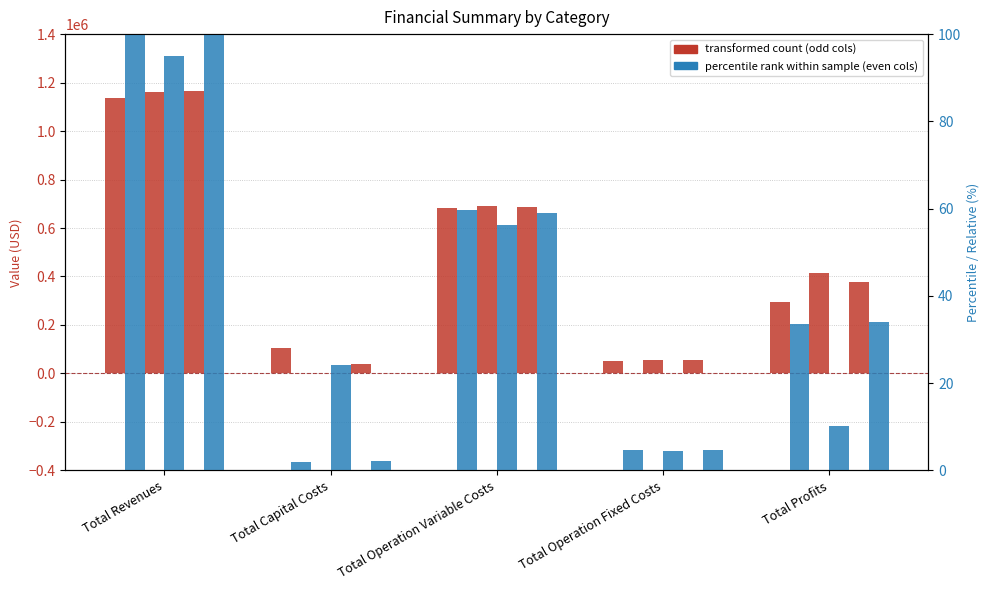

How many groups of bars are there?

5